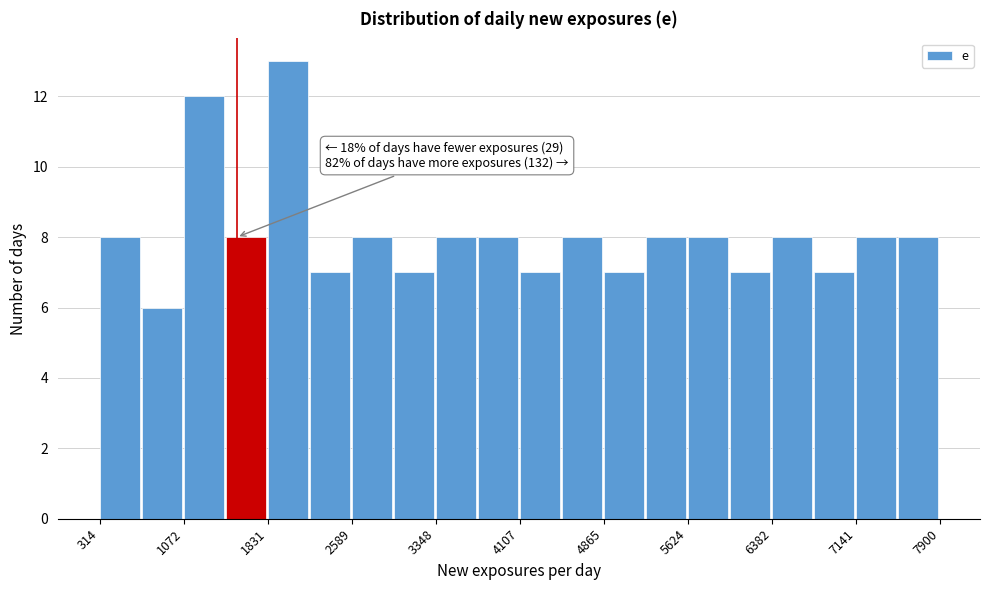

Read against the x-axis, roughly where is the centre of the tallest bar?

2000